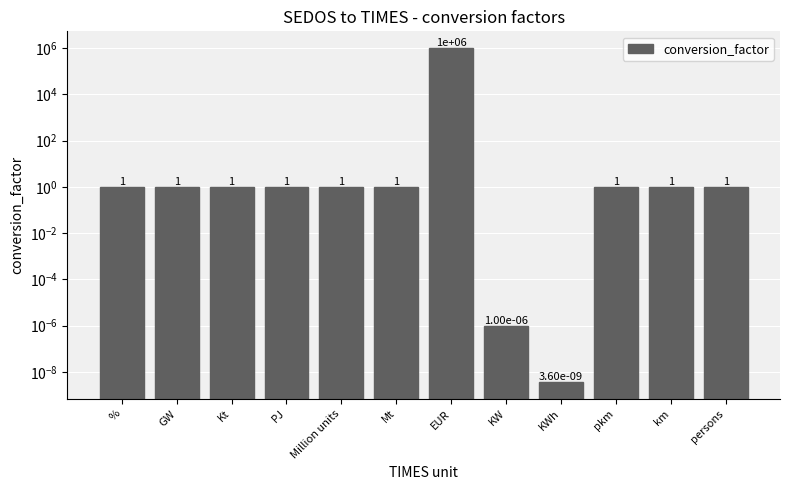

Does the chart contain stacked bars?

No